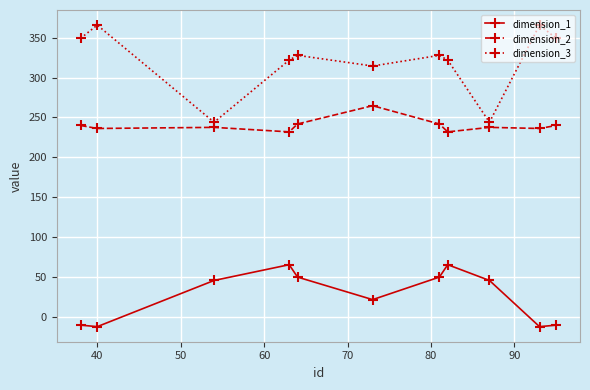

List the series in order of their peak value, lowest first.

dimension_1, dimension_2, dimension_3